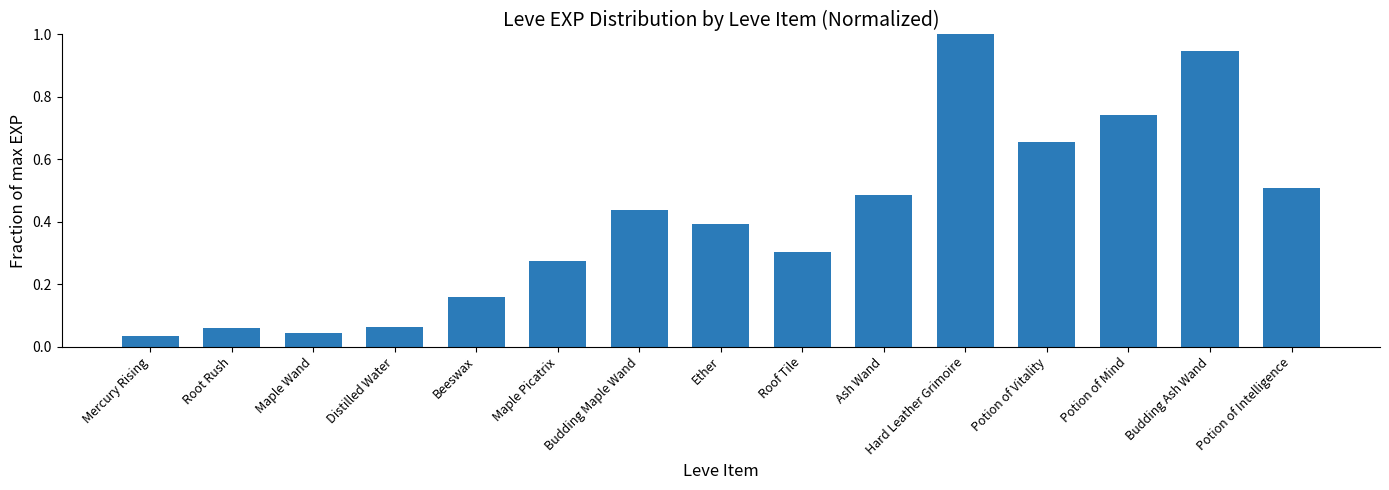

At which category does the chart reach its peak across all series?

Hard Leather Grimoire